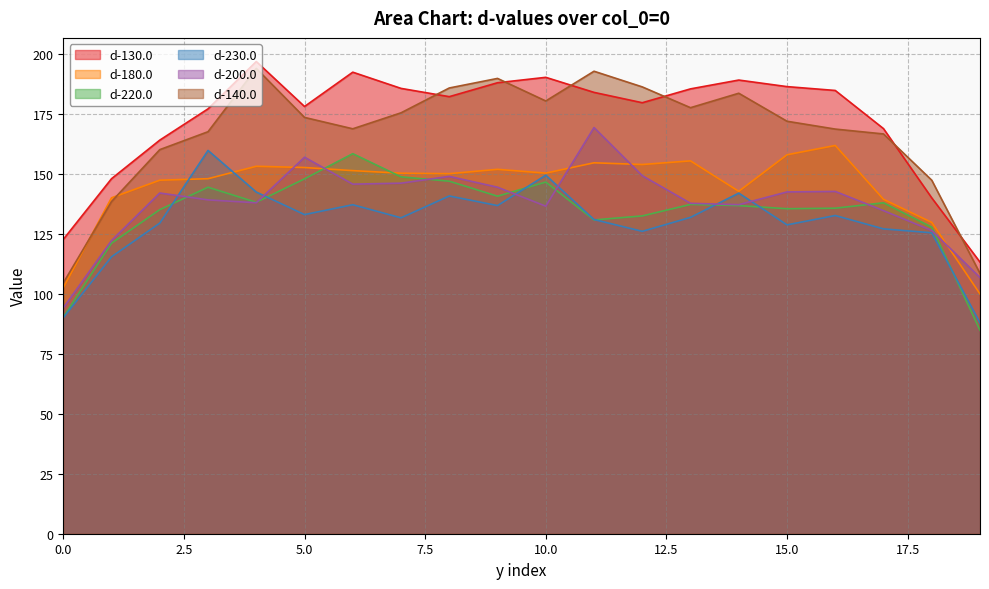

In d-230.0, how many points are higher than both neighbors (excluding endpoints)?

6